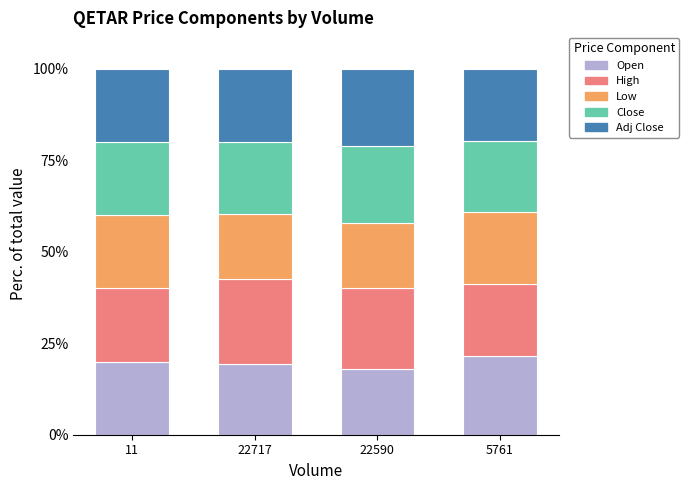

Reading right to left, what are the values for Open?

21.6	18.0	19.4	20.0